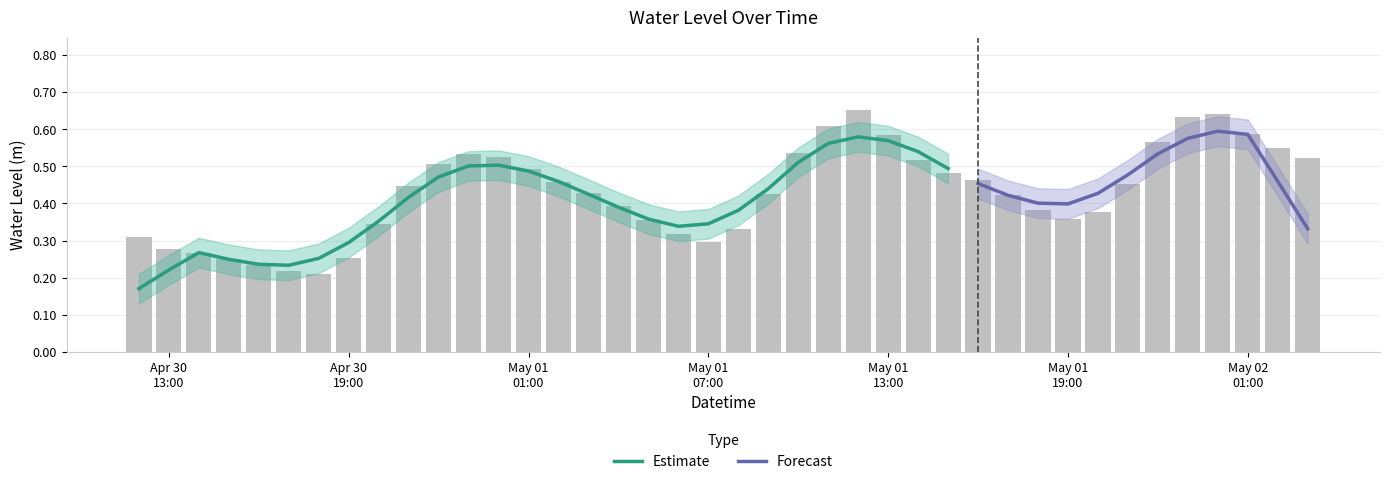

Count the number of categories in the chart.

40